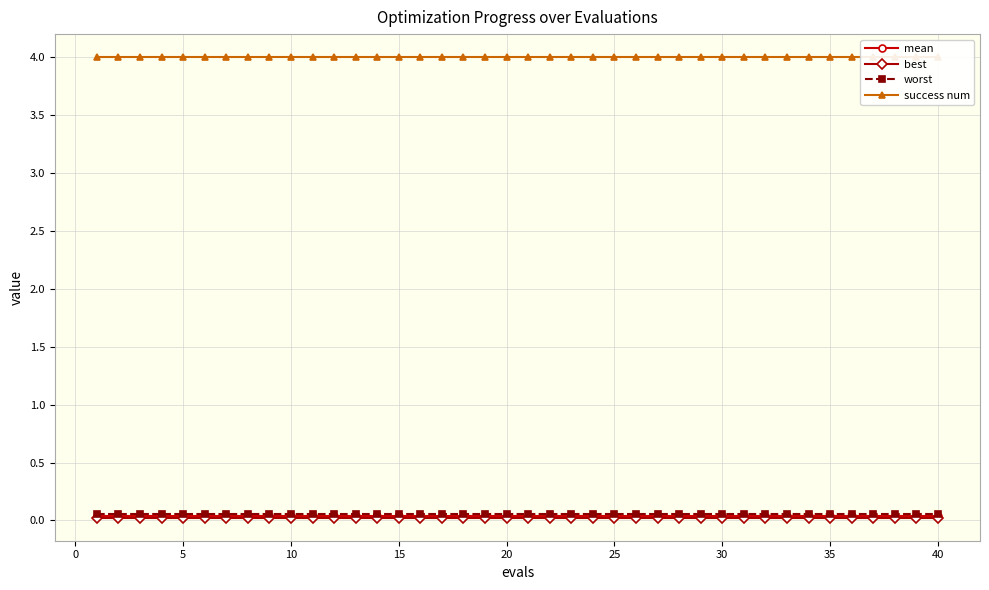

What is the maximum value shown in the chart?

4.0